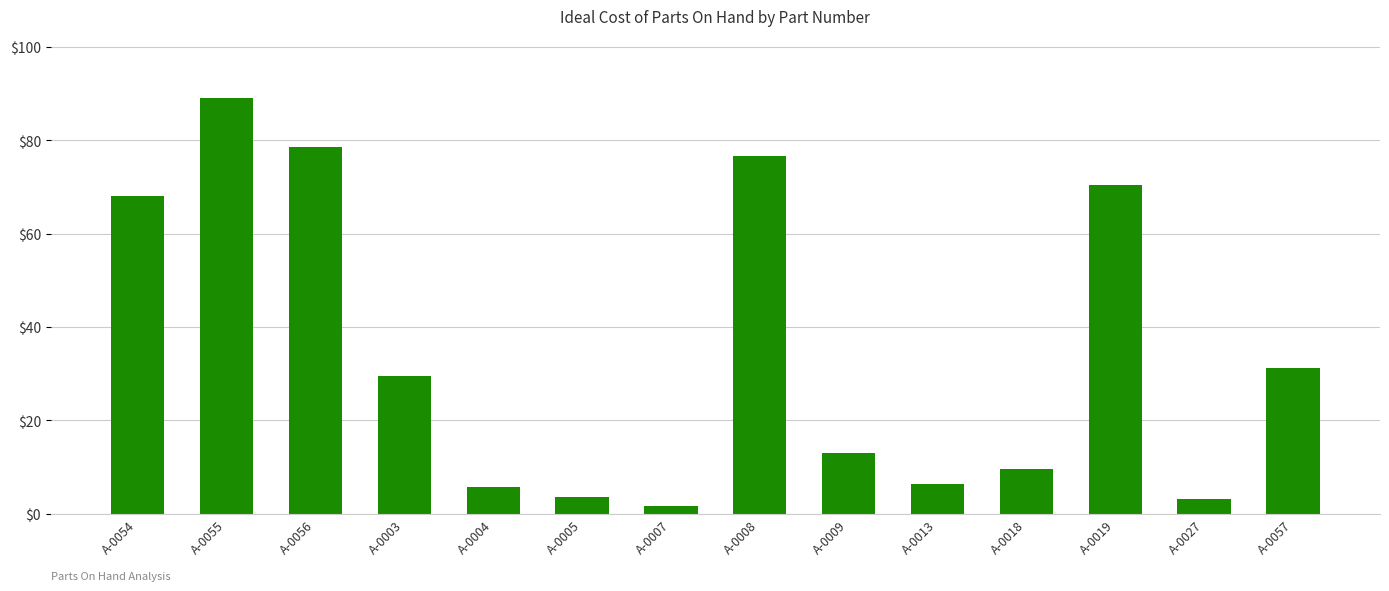

Which label corresponds to the largest value in the chart?

A-0055